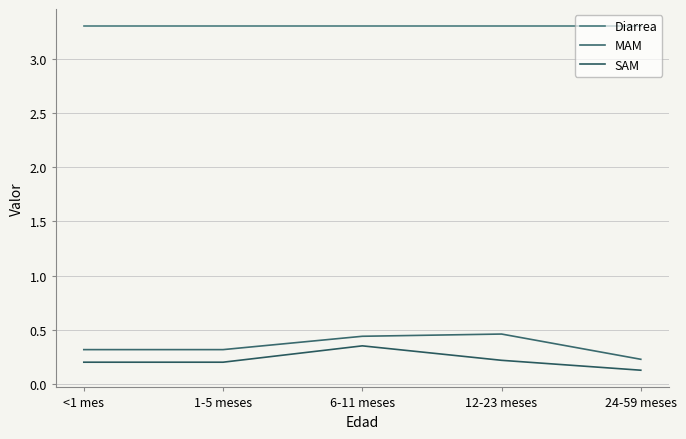

True or false: SAM and Diarrea intersect in this chart.

False